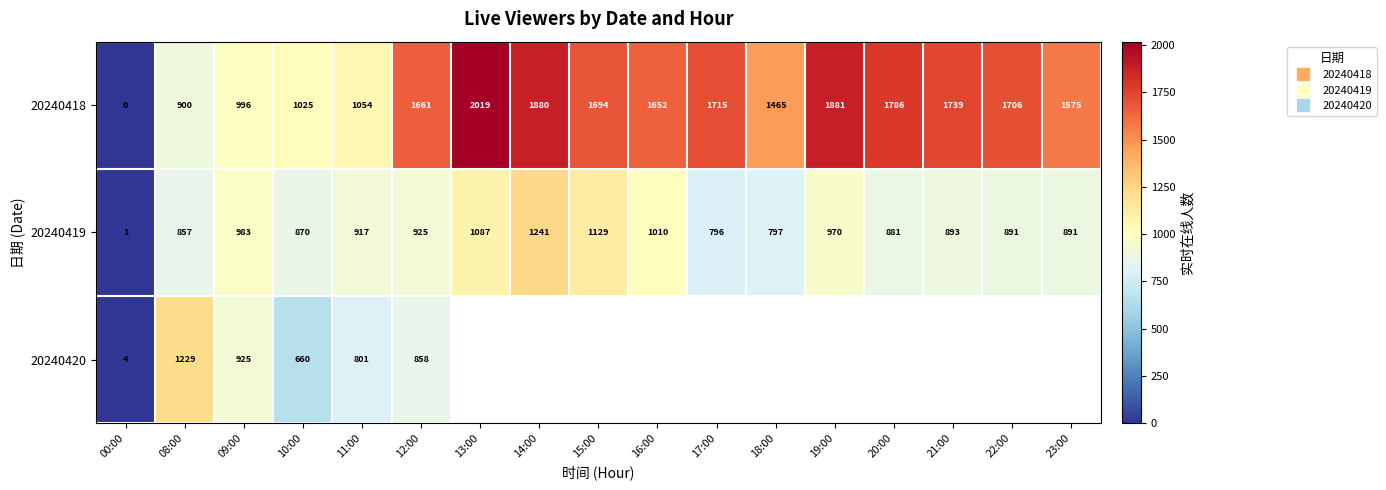

At which label does 20240418 reach its peak?

13:00